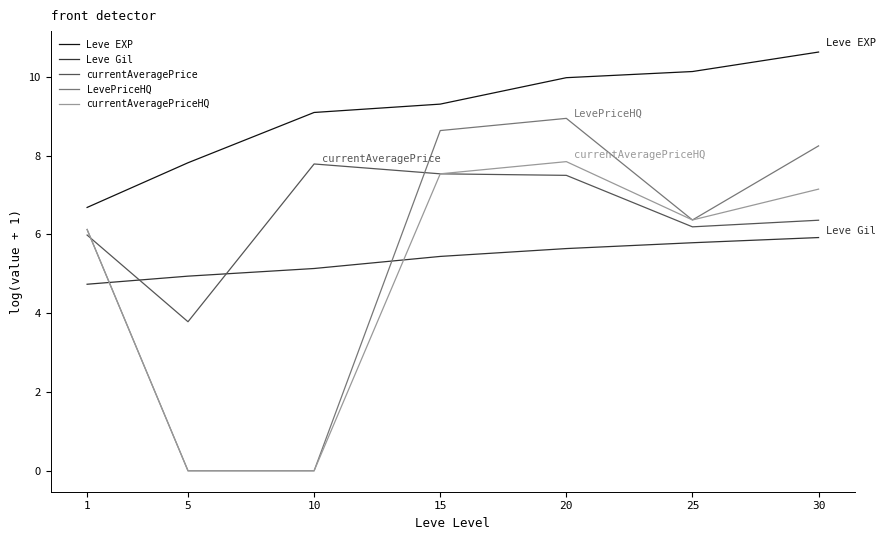

True or false: LevePriceHQ and currentAveragePrice cross at least once.

True